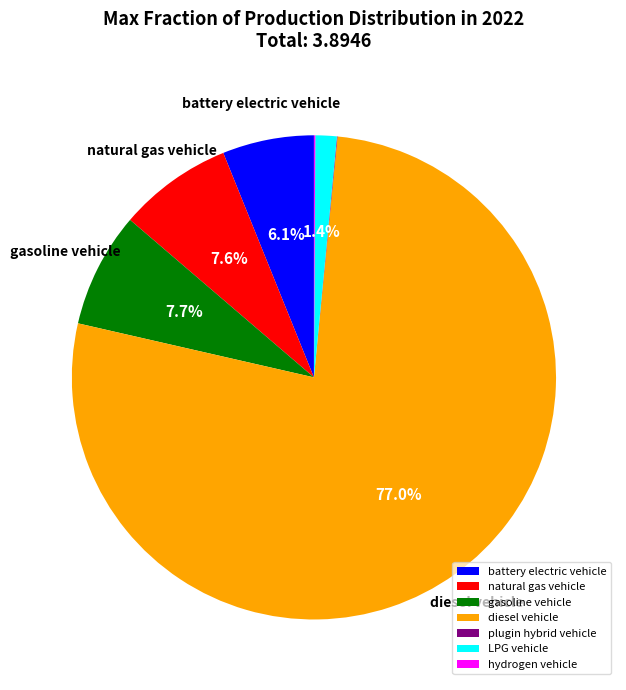

Which slice is the largest?

diesel vehicle